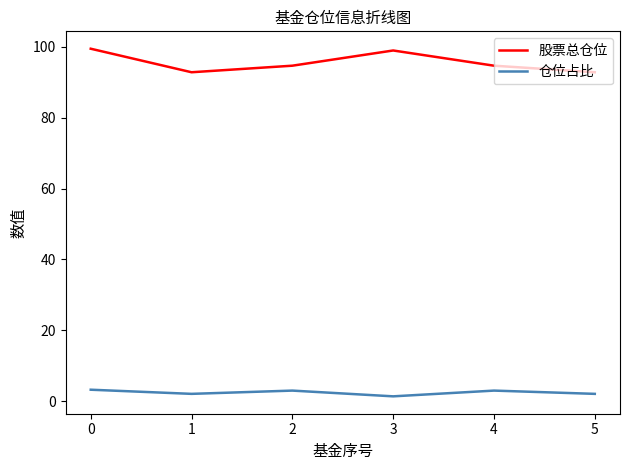

Which series has the widest spread of values?

股票总仓位